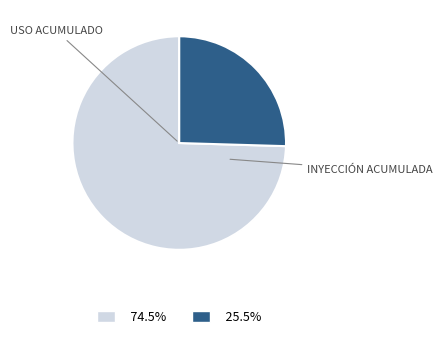

Is there any slice that represents more than half of the pie?

Yes